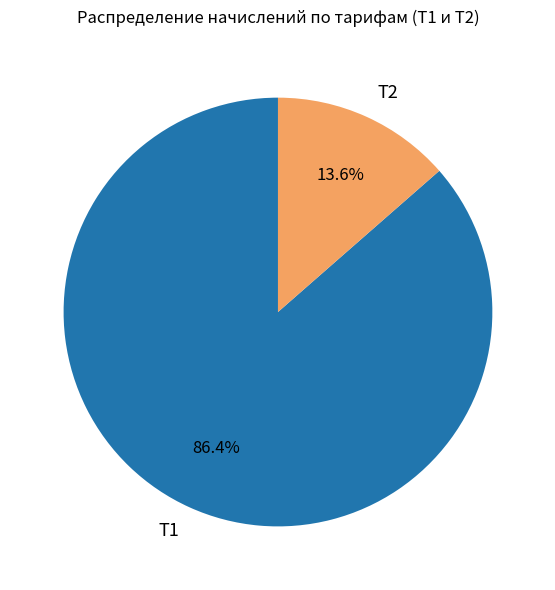

Rank the categories by value from lowest to highest.

Т2, Т1